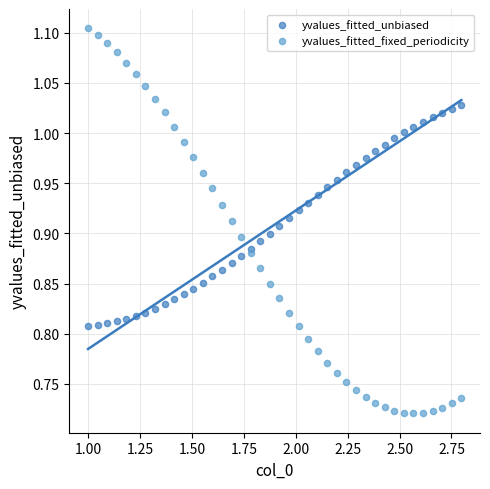

Which series reaches the minimum Y coordinate?

yvalues_fitted_fixed_periodicity